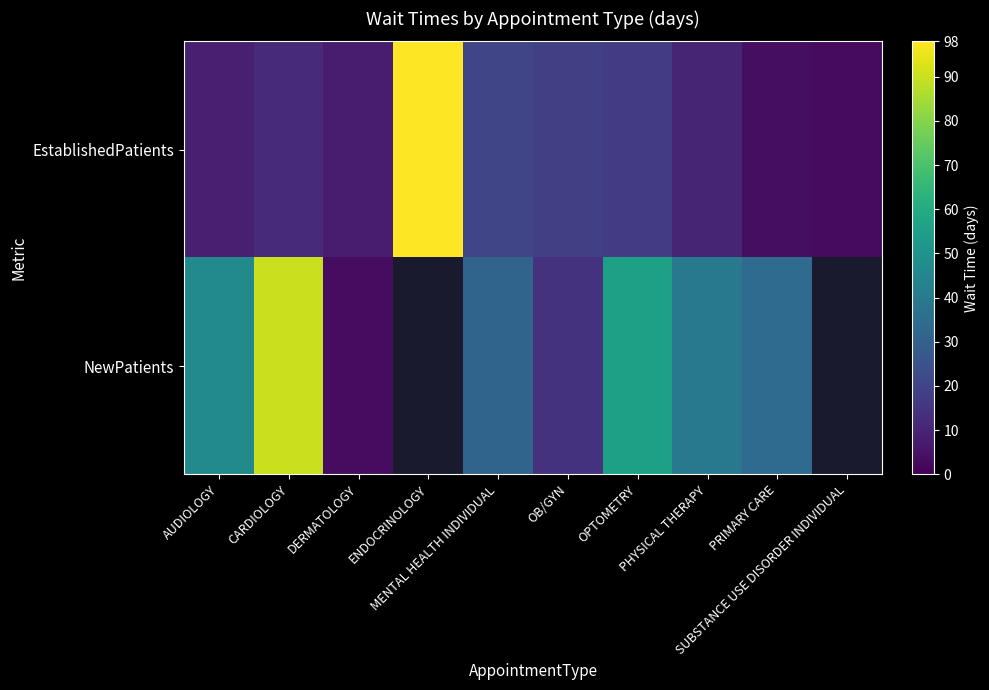

Is the value of EstablishedPatients at AUDIOLOGY greater than the value of NewPatients at PHYSICAL THERAPY?

No